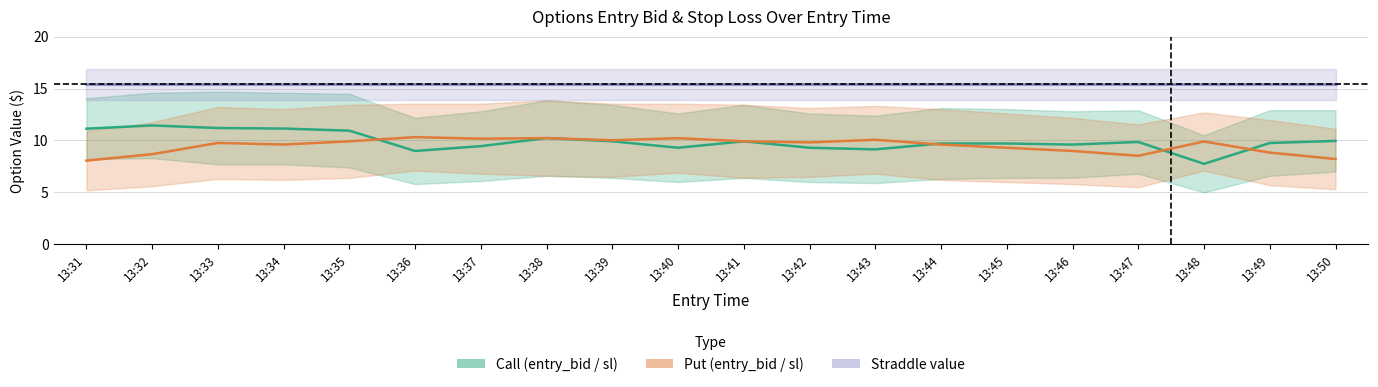

Does the chart have visible grid lines?

Yes